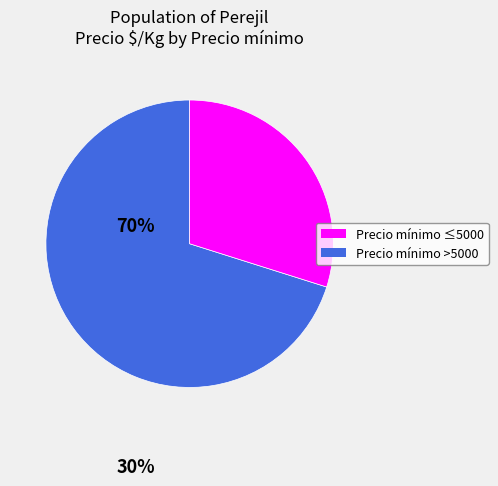

What is the largest slice in the pie chart?

Precio mínimo ≤5000